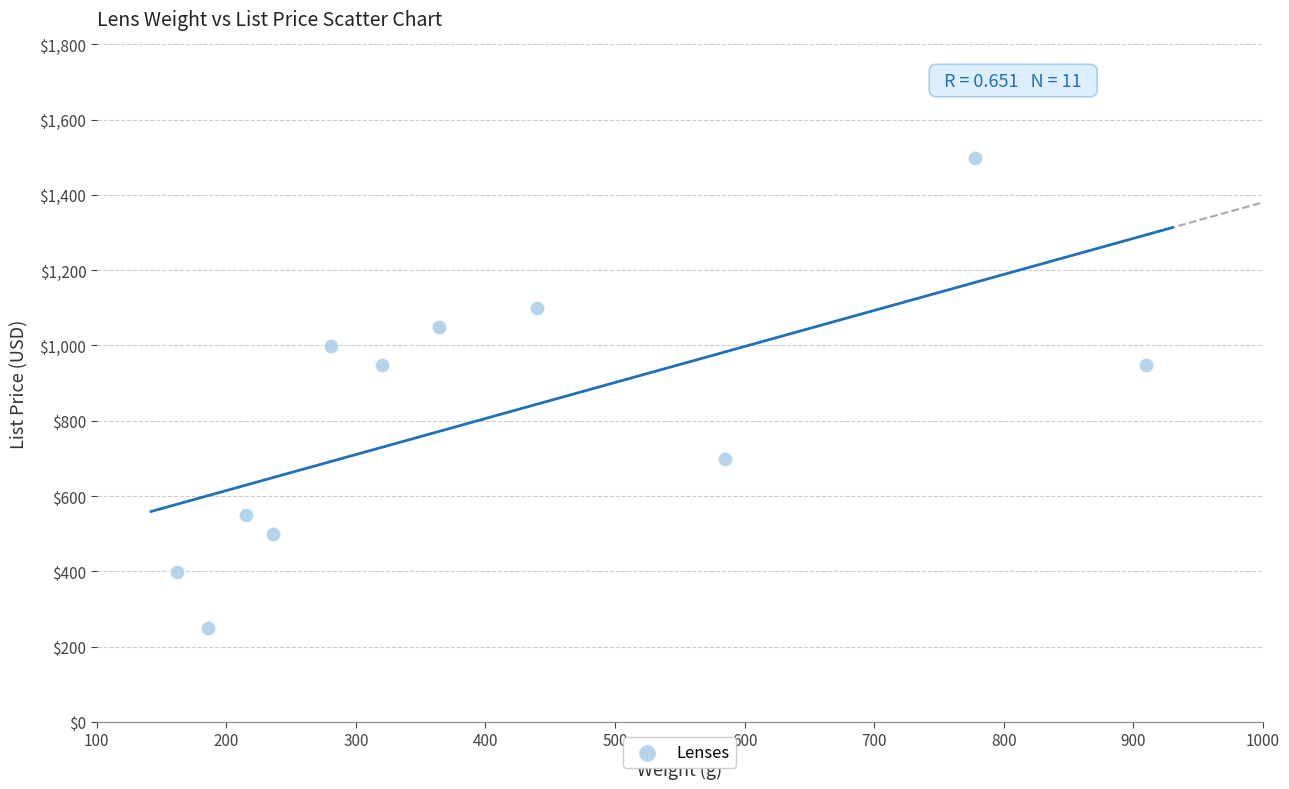

What is the average Y value?

813